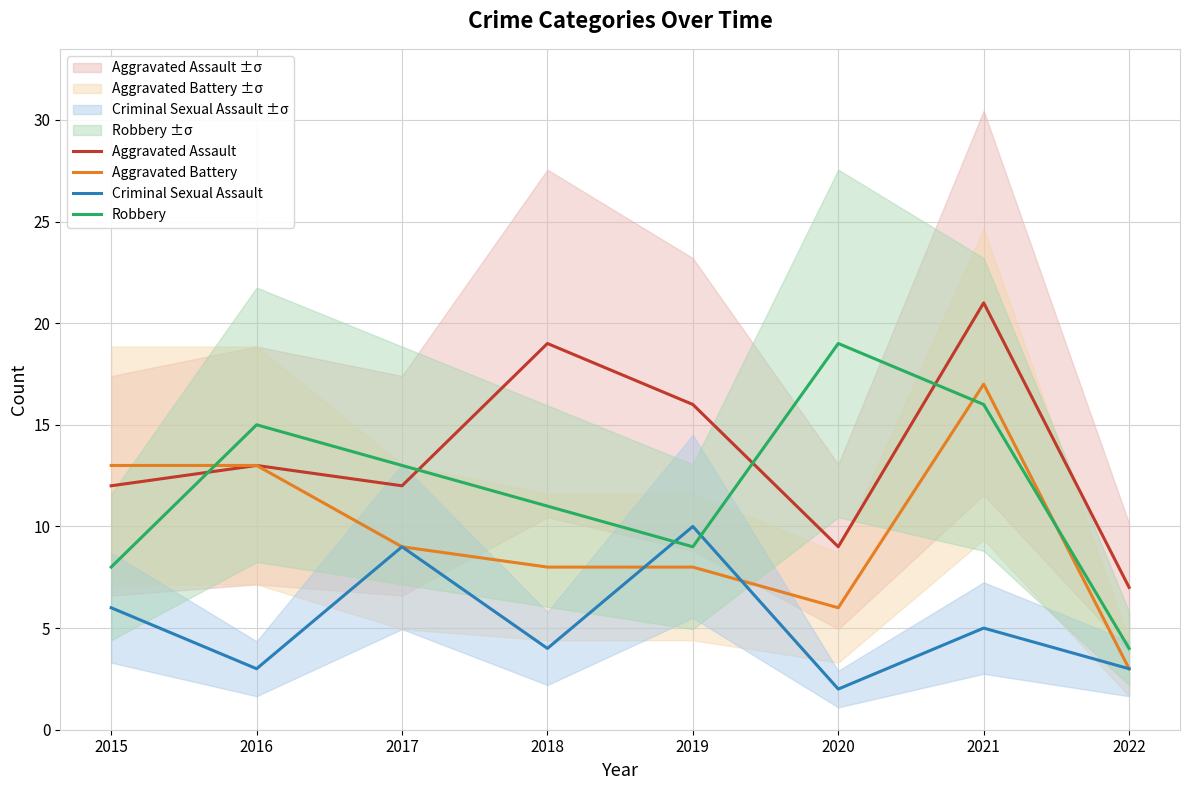

At which label is Aggravated Battery closest to 10?

2017